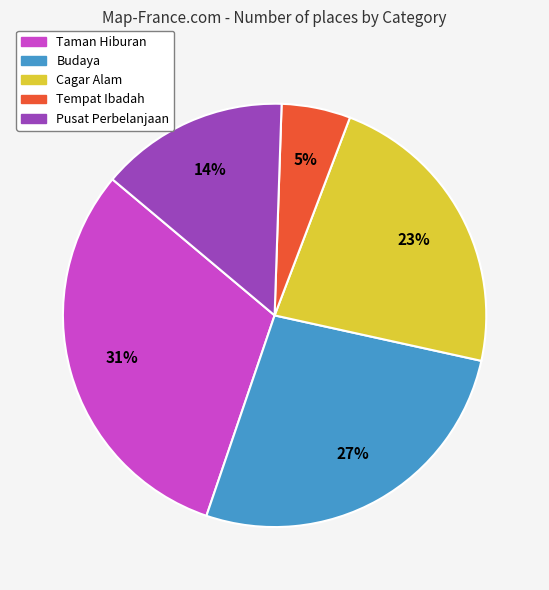

Which slice is the smallest?

Tempat Ibadah